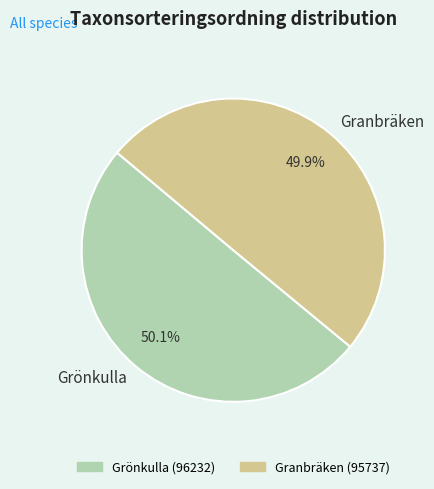

What is the ratio of the value at Grönkulla to the value at Granbräken?

1.0